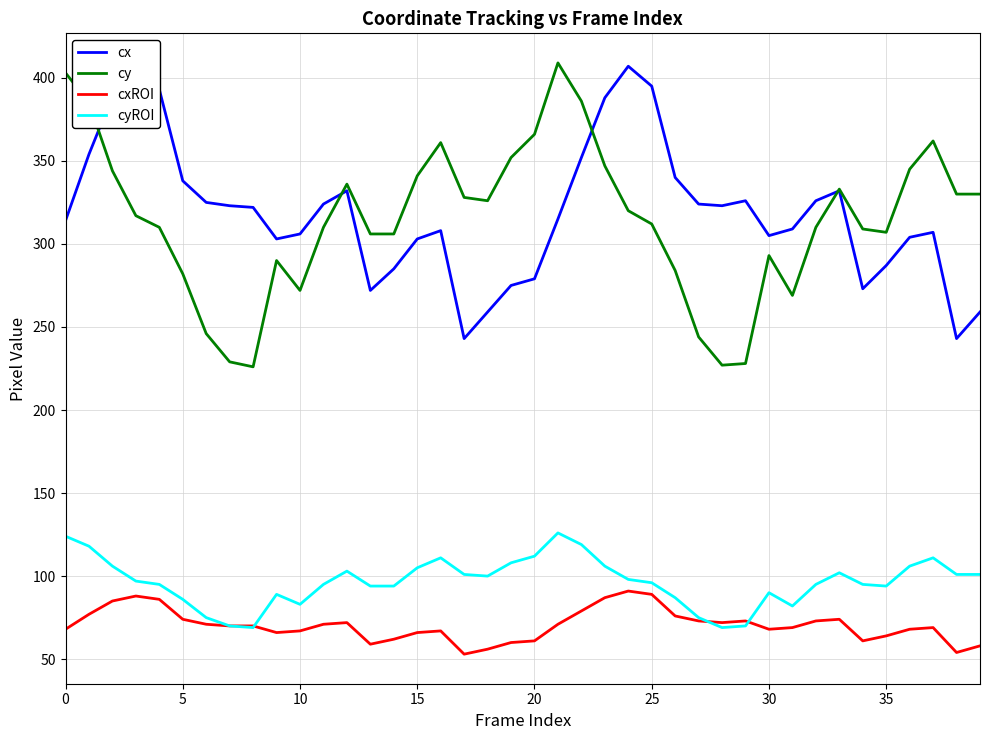

True or false: cxROI and cy cross at least once.

False